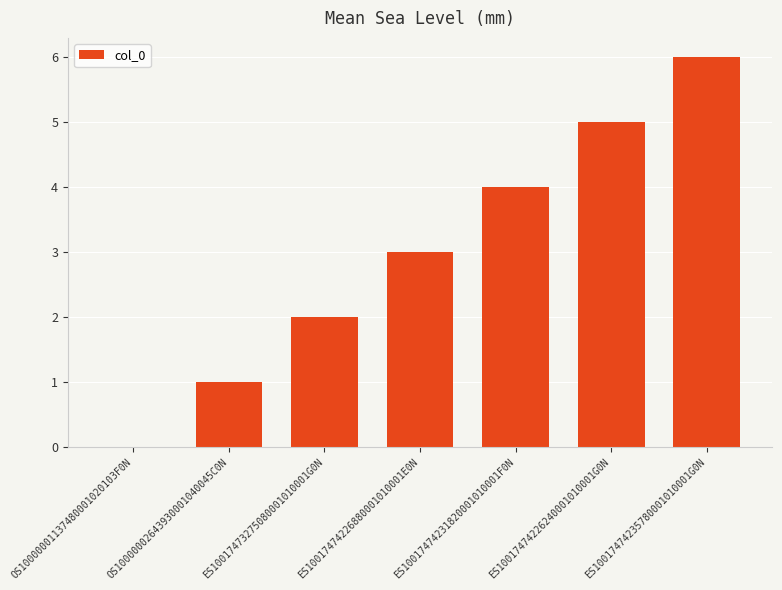

The chart shows a value of 8 at ES10017474226240001010001G0N. True or false?

False